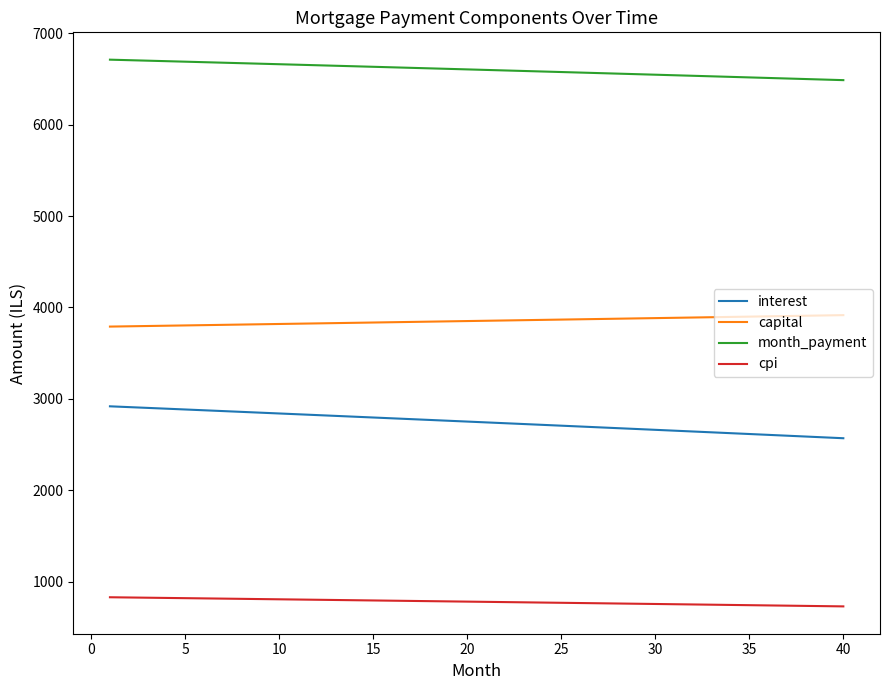

Which series has the largest total across all categories?

month_payment